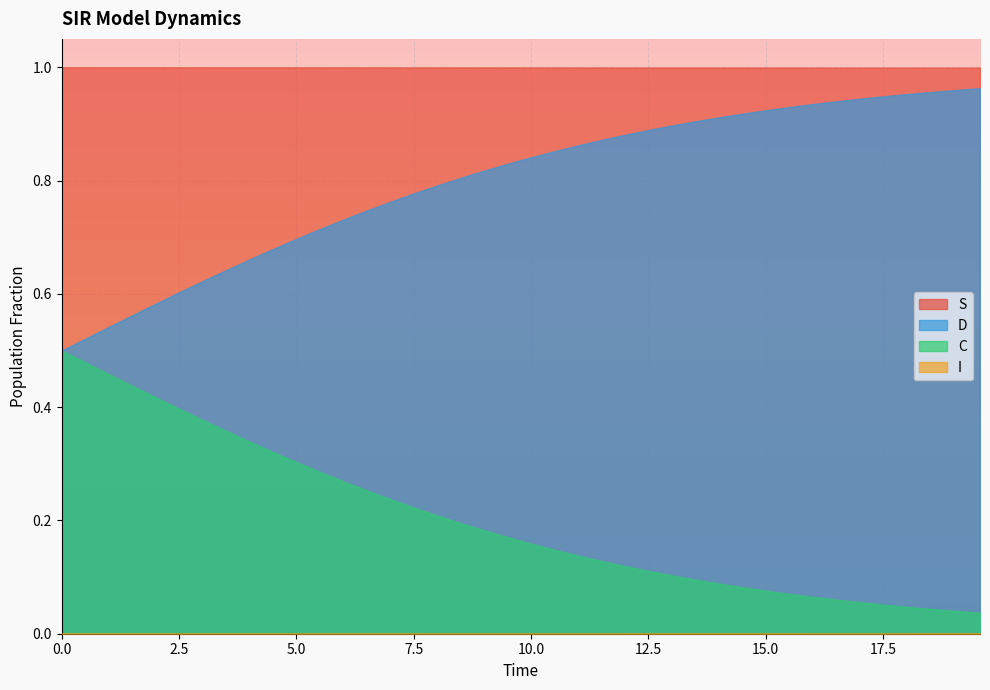

What is the difference between the highest and lowest values at 18?

1.0